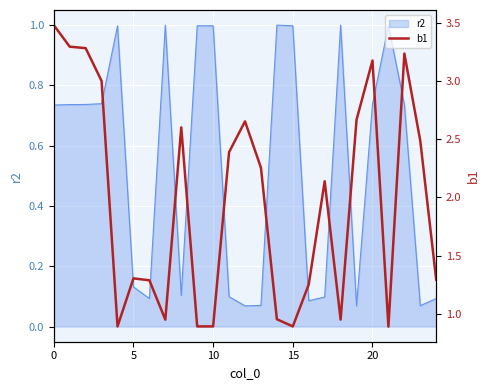

What is the maximum value shown in the chart?

3.5